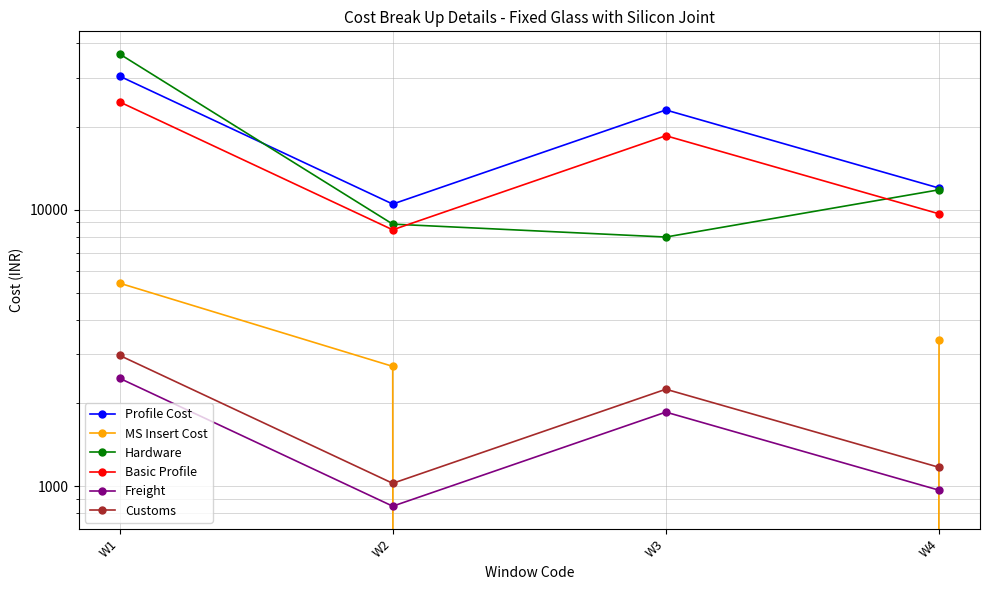

What is the difference between the highest and lowest values at W1?

34176.1